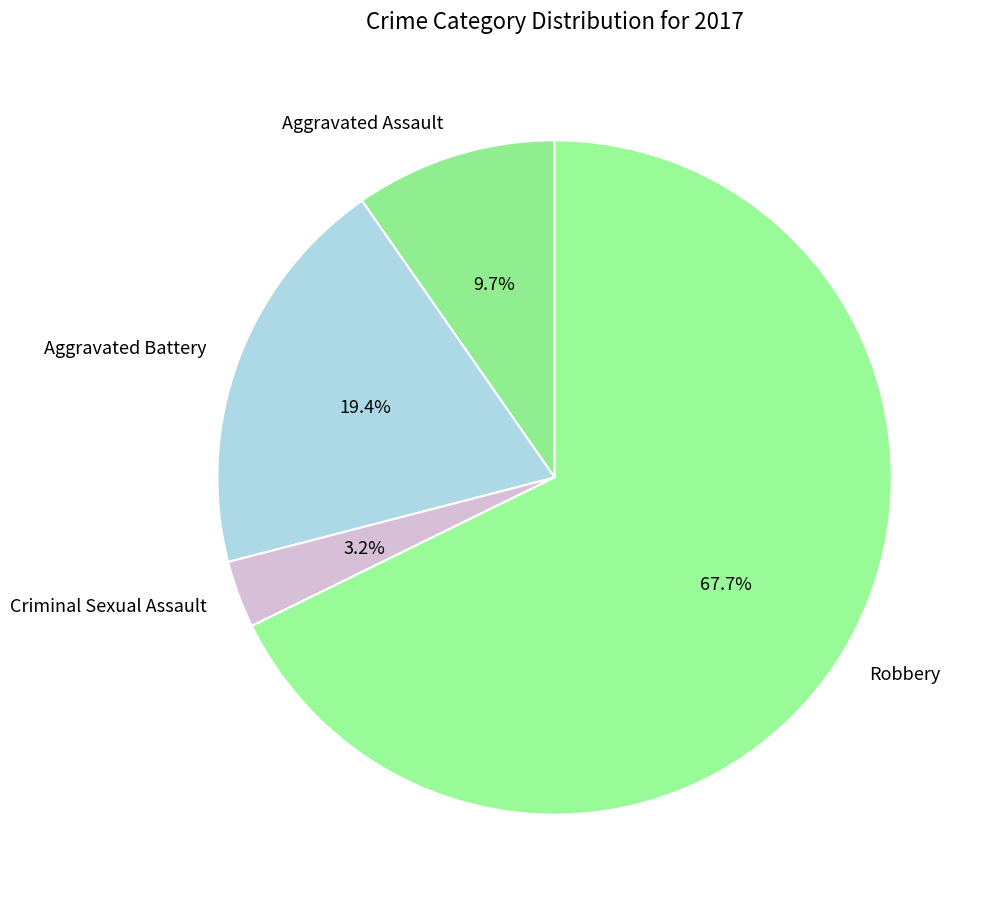

What percentage is the Criminal Sexual Assault slice, to the nearest percent?

3%